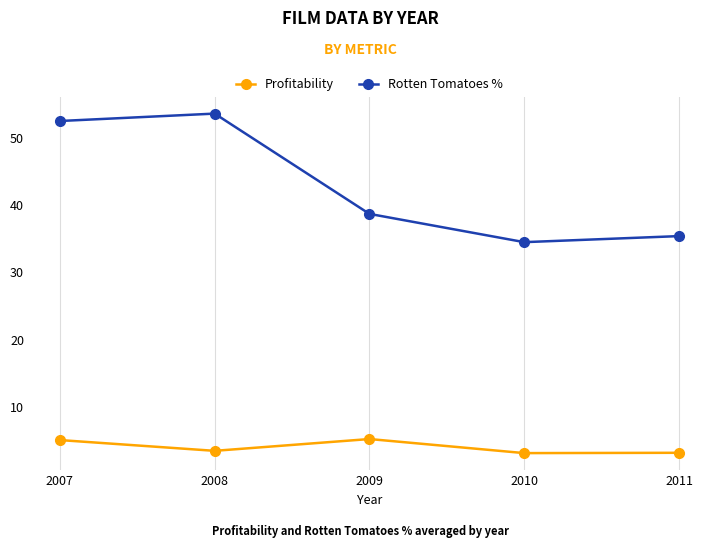

At which category does Profitability reach its first local peak?

2009